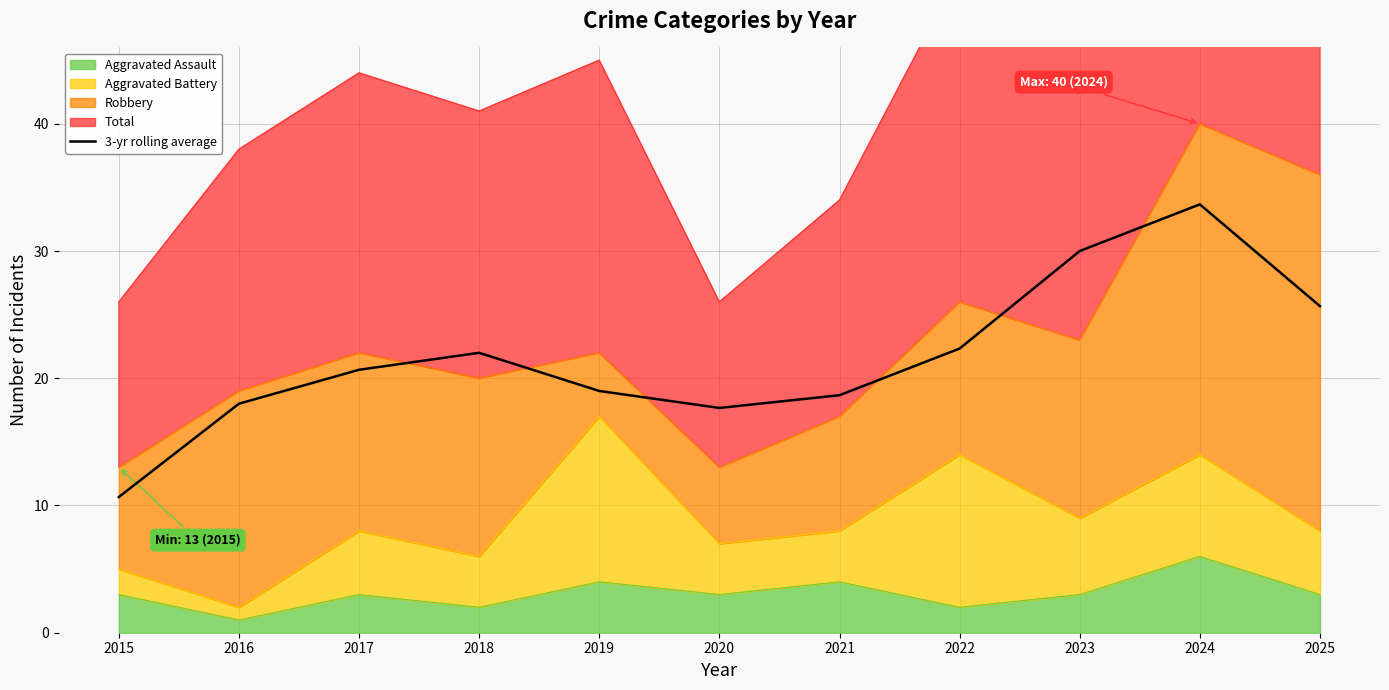

How many interior local peaks (higher than both neighbors) does the data have?

2